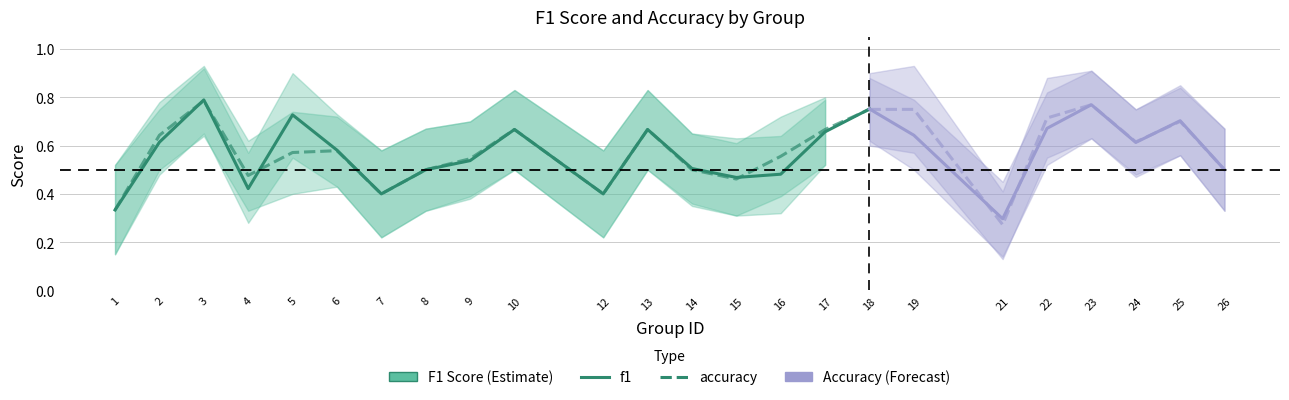

Where do f1 and accuracy first cross each other?

2 and 3